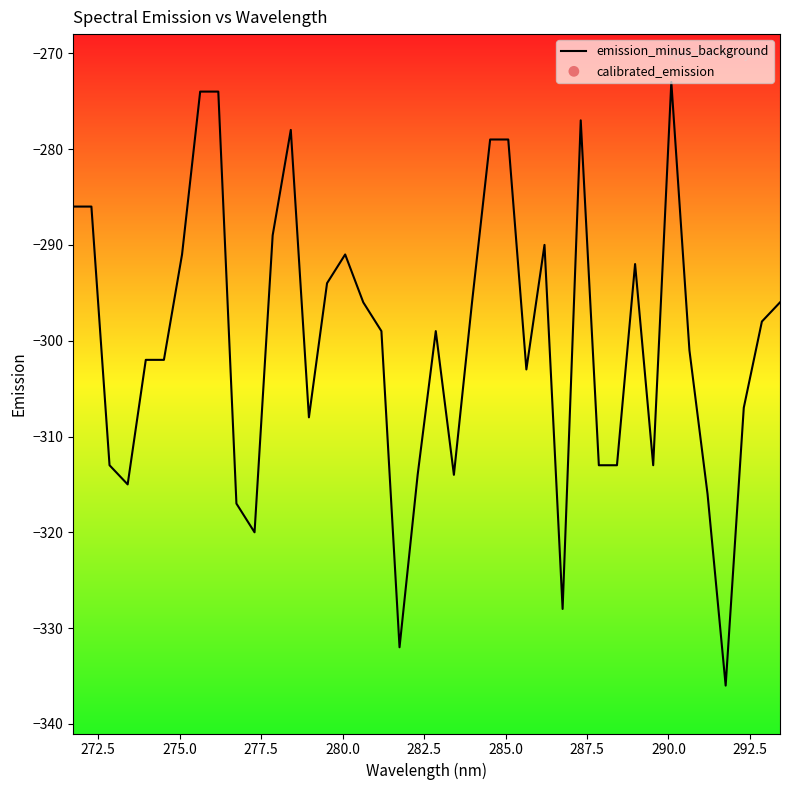

Is the value of calibrated_emission at 280.0 greater than the value of emission_minus_background at 35?

Yes